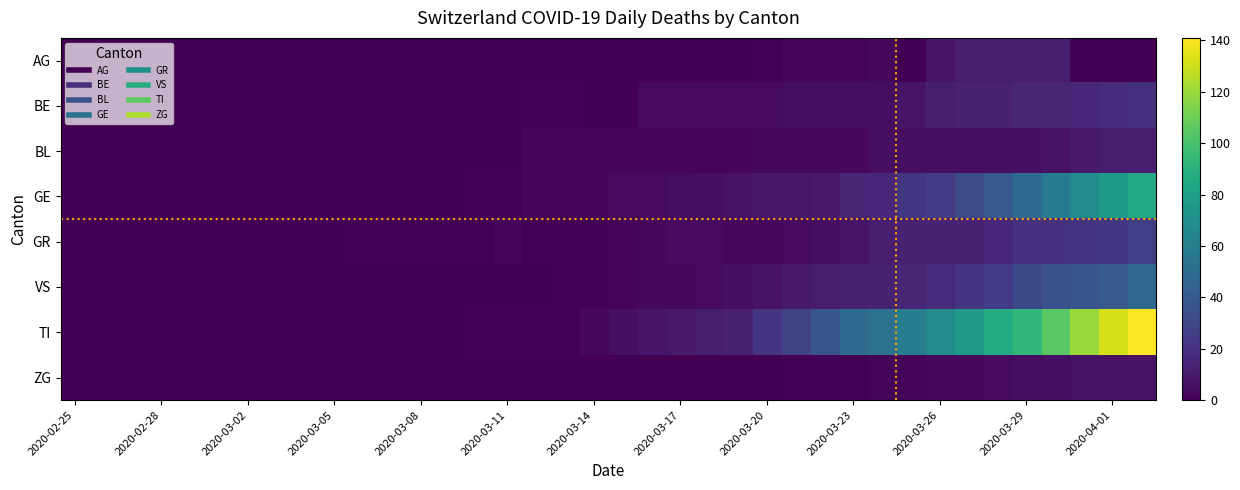

How many series are shown in this chart?

8